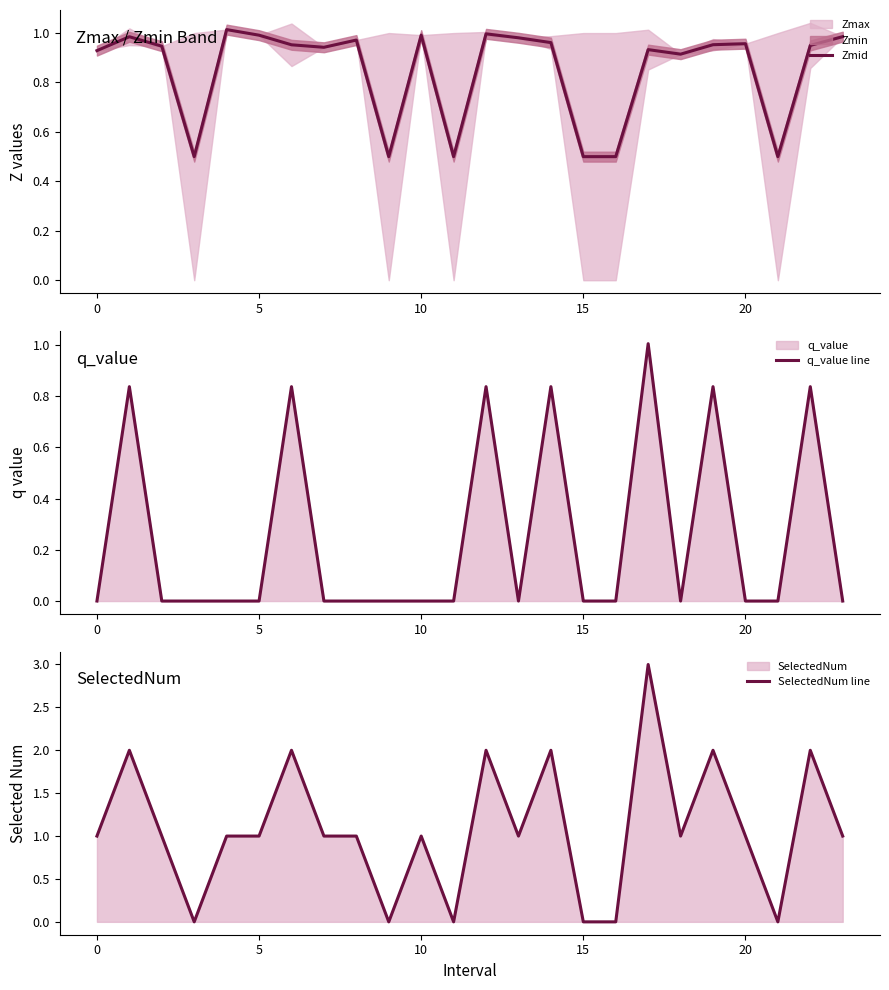

What is the minimum value for Zmid?

0.5